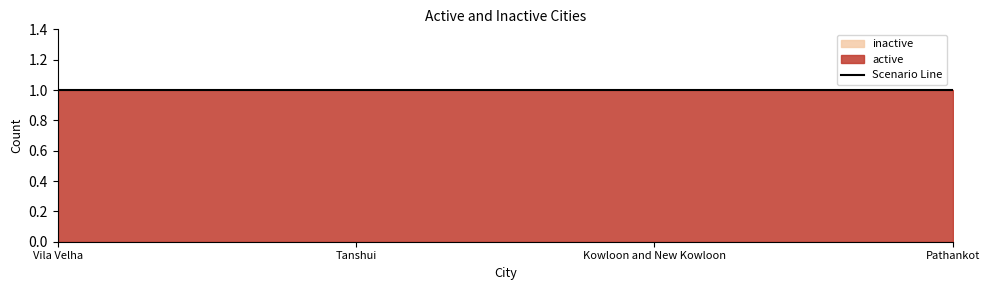

Reading left to right, extract all data points from this chart.

active: Vila Velha=1	Tanshui=1	Kowloon and New Kowloon=1	Pathankot=1
inactive: Vila Velha=0	Tanshui=0	Kowloon and New Kowloon=0	Pathankot=0